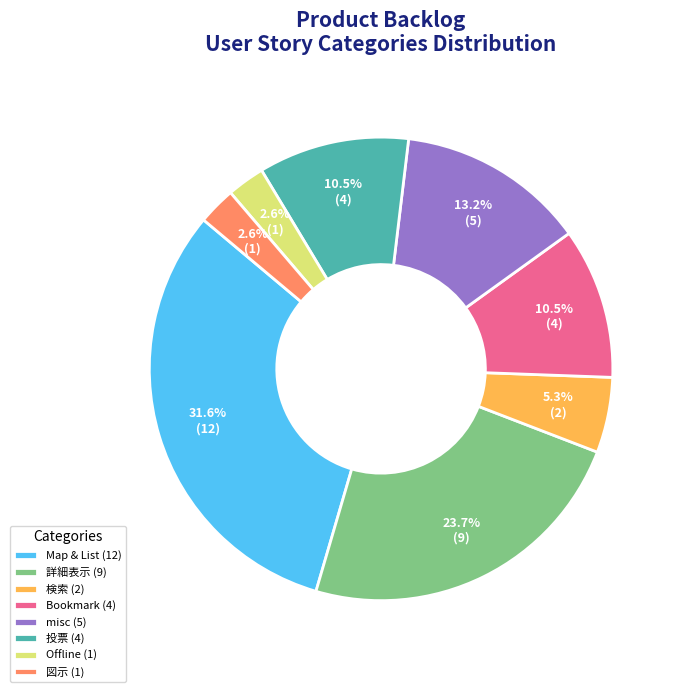

What is the total percentage of misc (5) and 投票 (4)?

23.7%